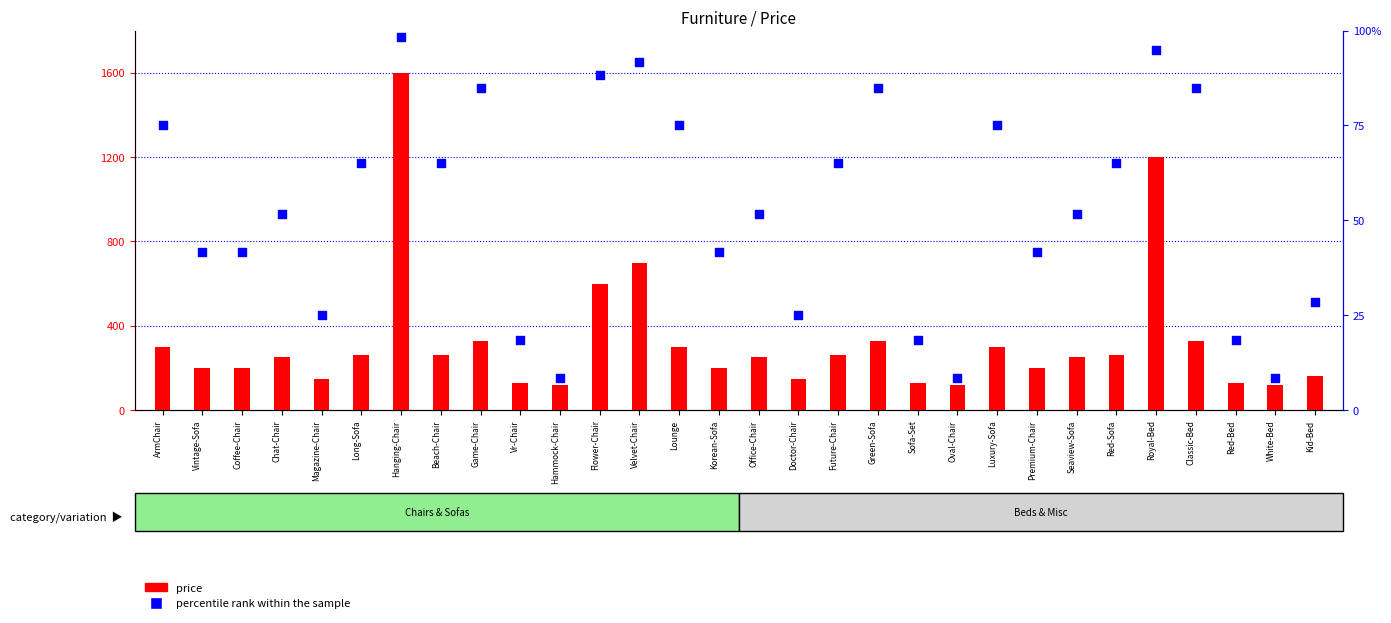

What are all the series names shown in the legend?

price, percentile rank within the sample